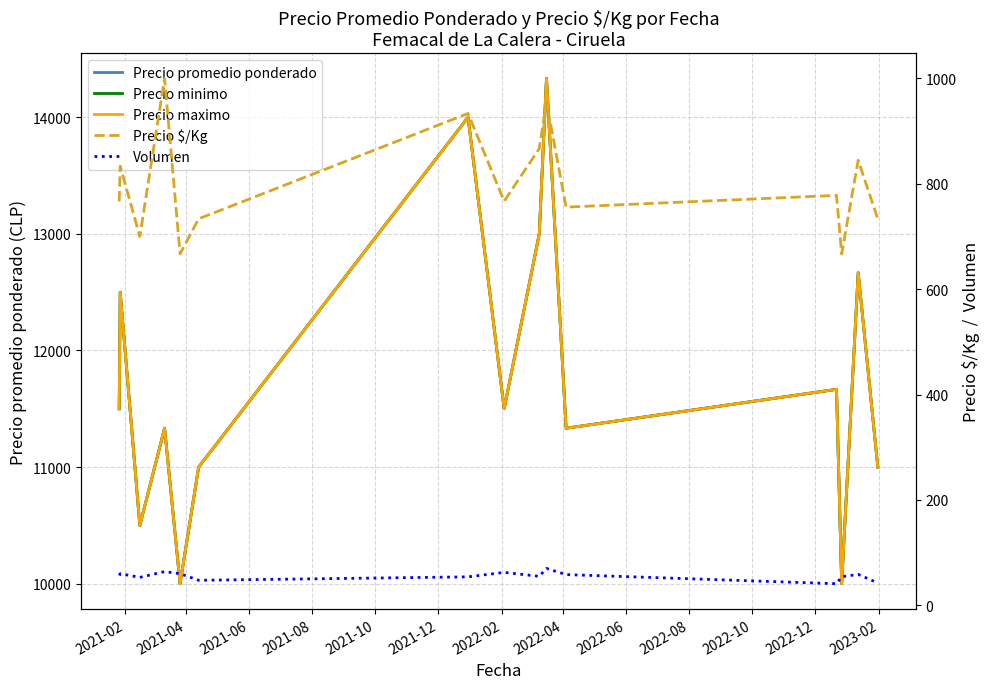

What is the minimum value shown in the chart?

41.0